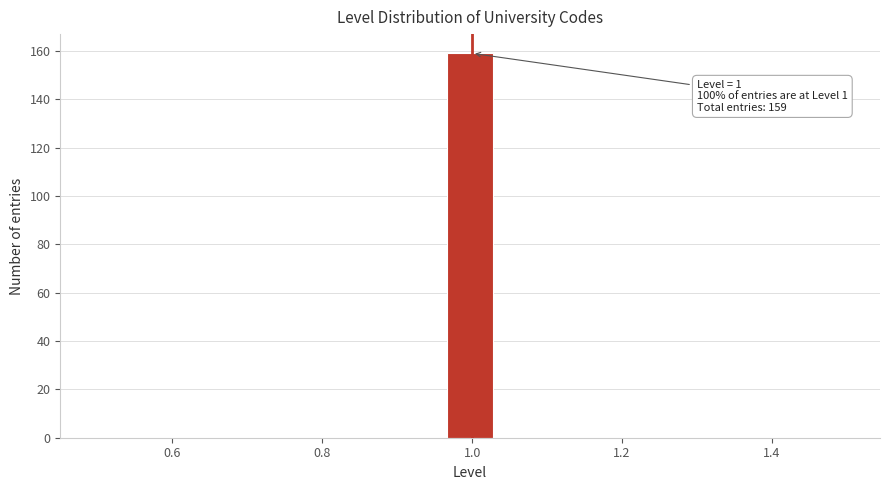

Around what value on the x-axis is the tallest bar? Give the approximate position of its centre, as read against the axis.

1.00